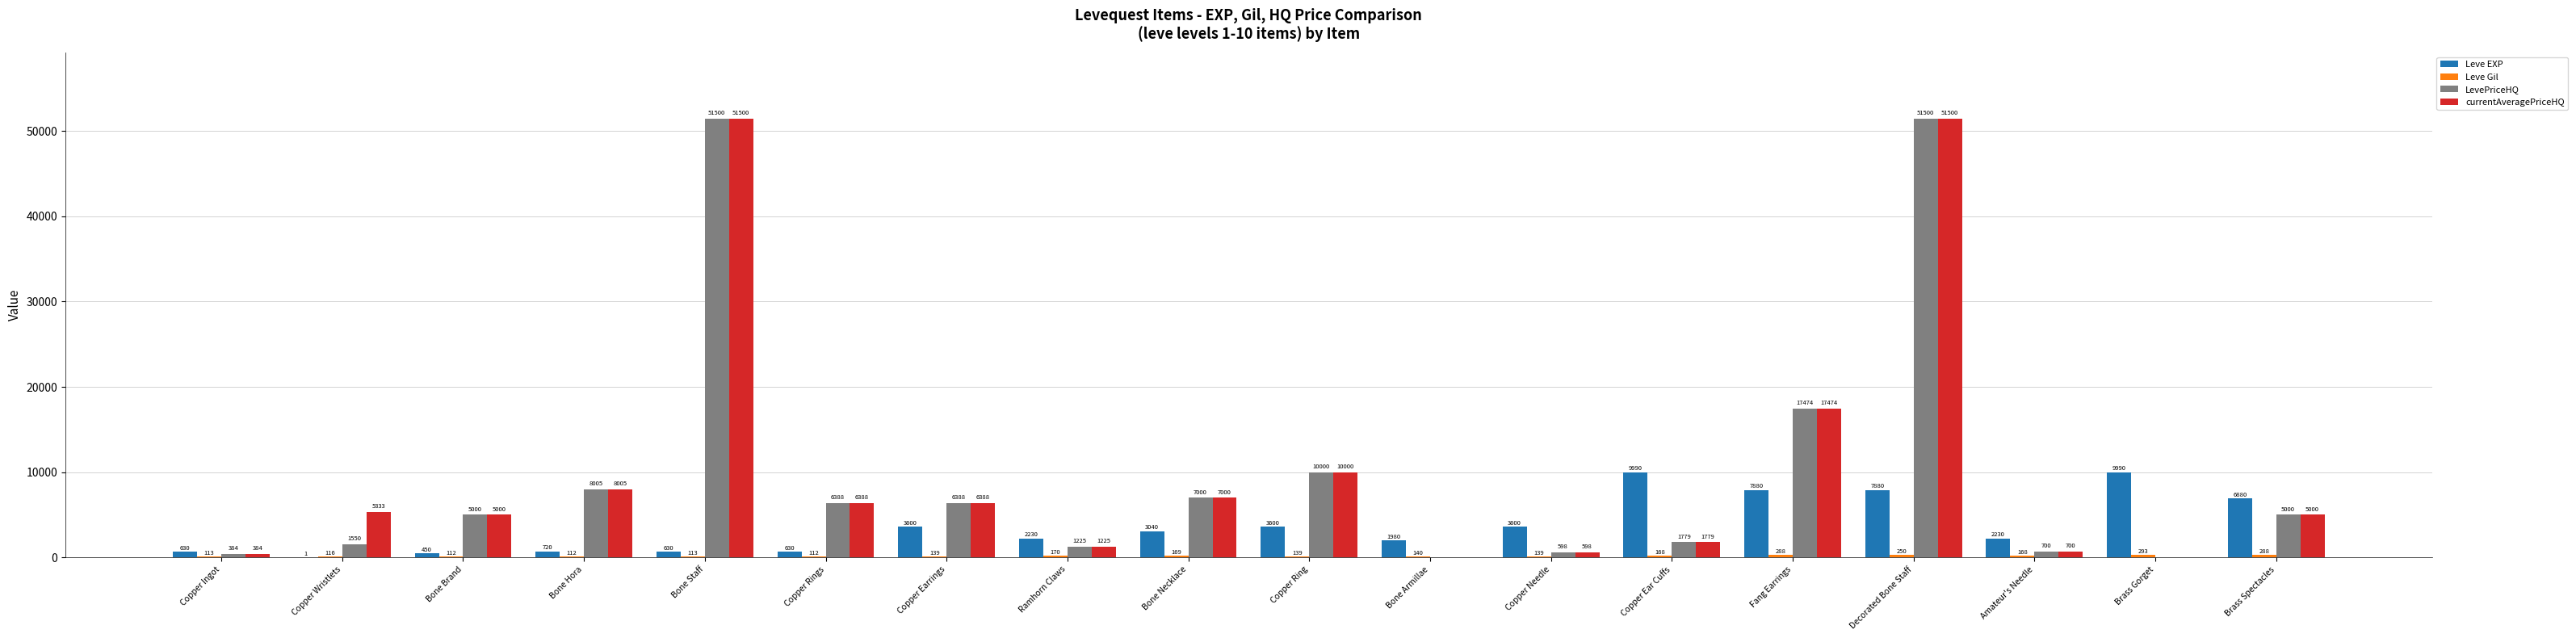

Are the bars grouped side by side (vs. stacked)?

Yes